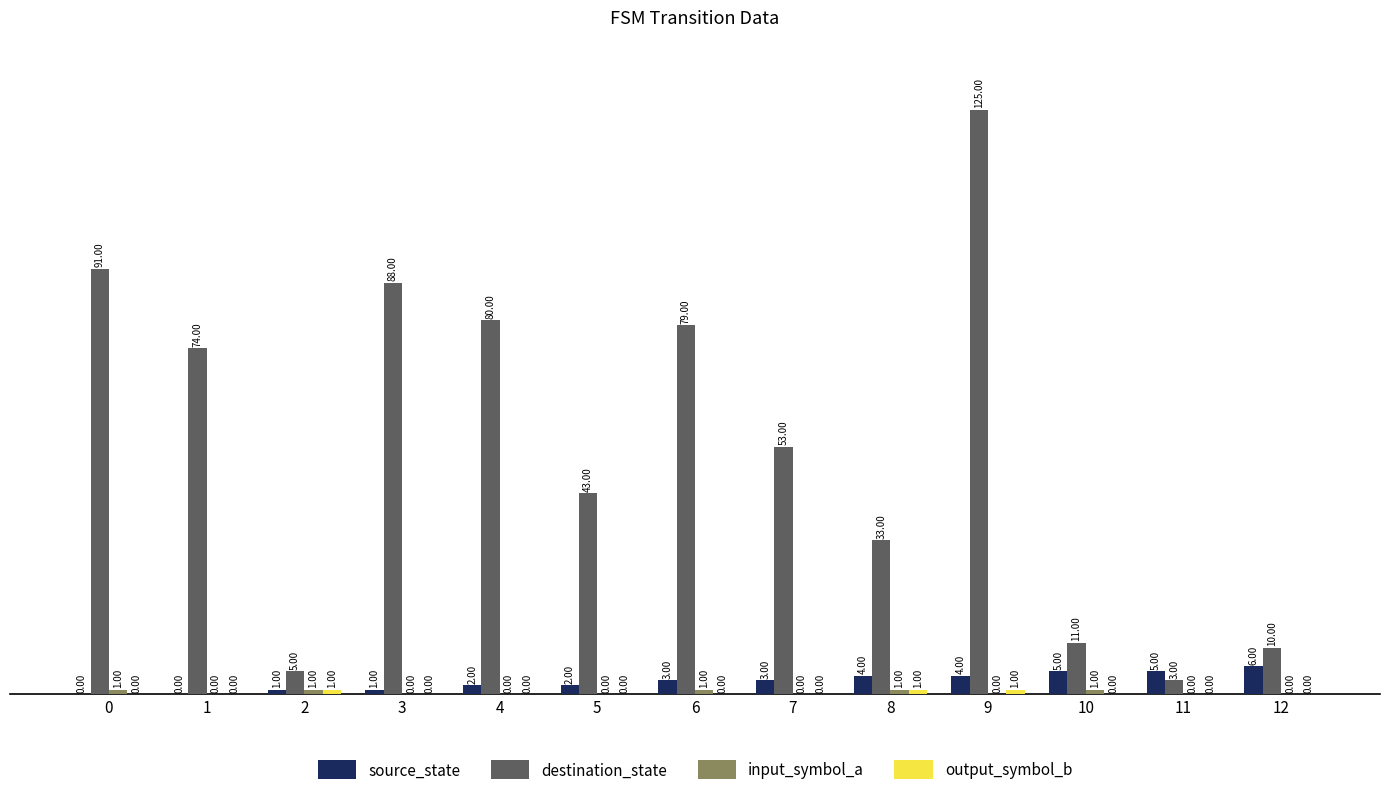

At which label does destination_state reach its peak?

9